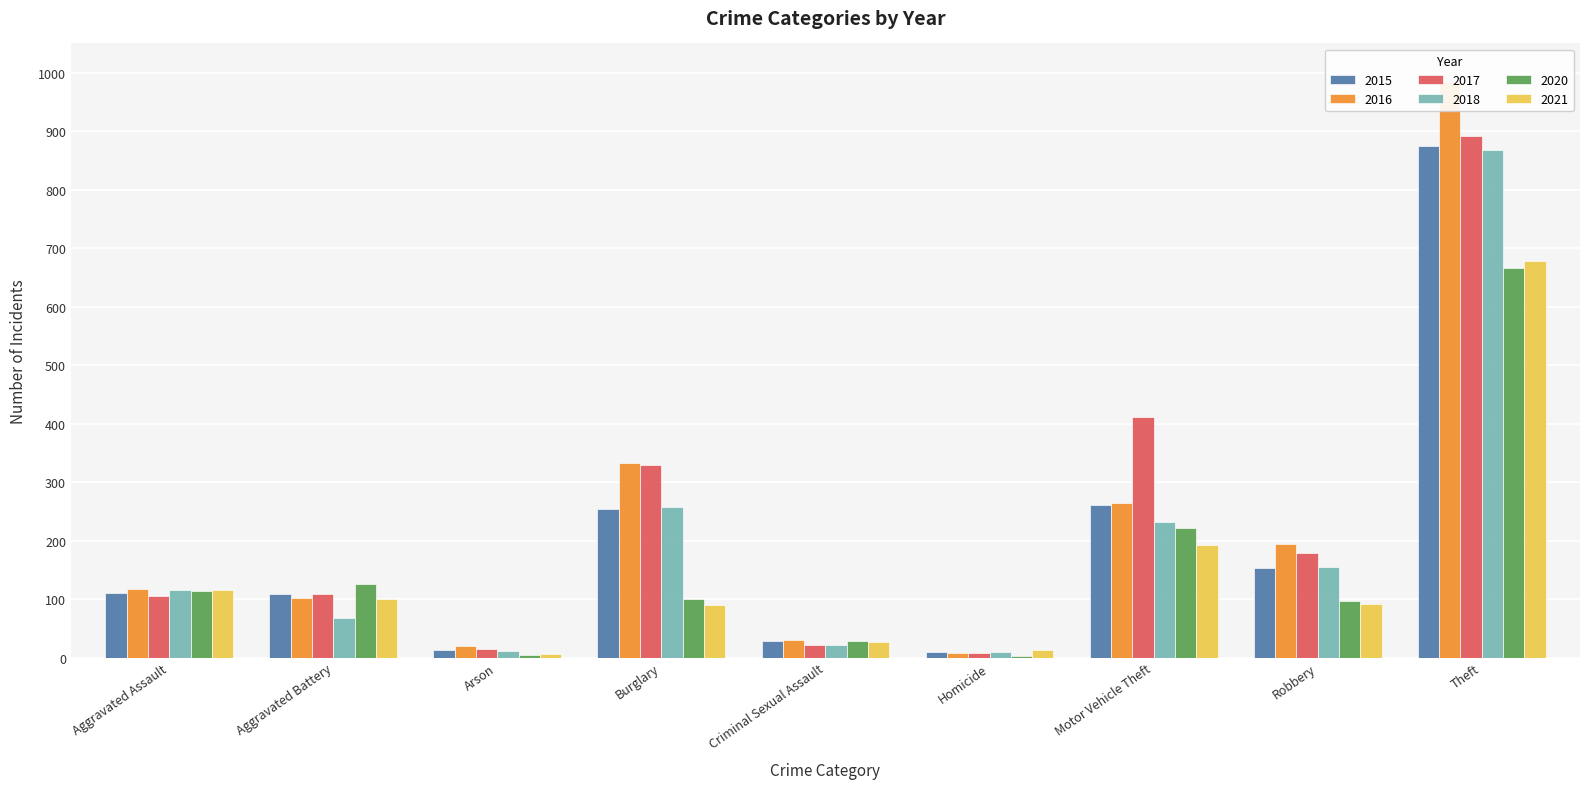

What is the label of the 8th bar from the right?

Aggravated Battery